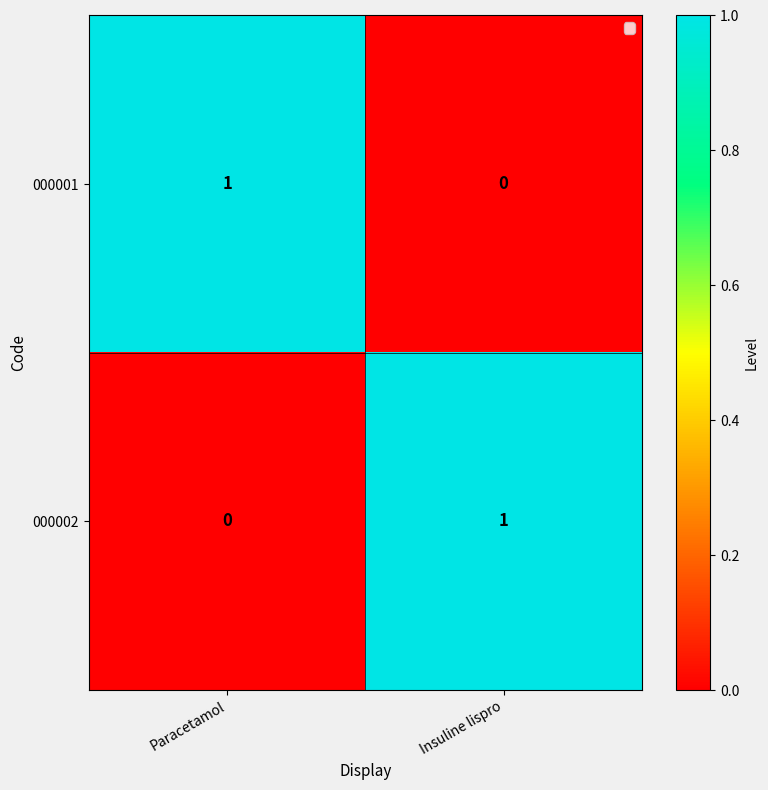

At Paracetamol, list the series in order from largest to smallest.

000001, 000002